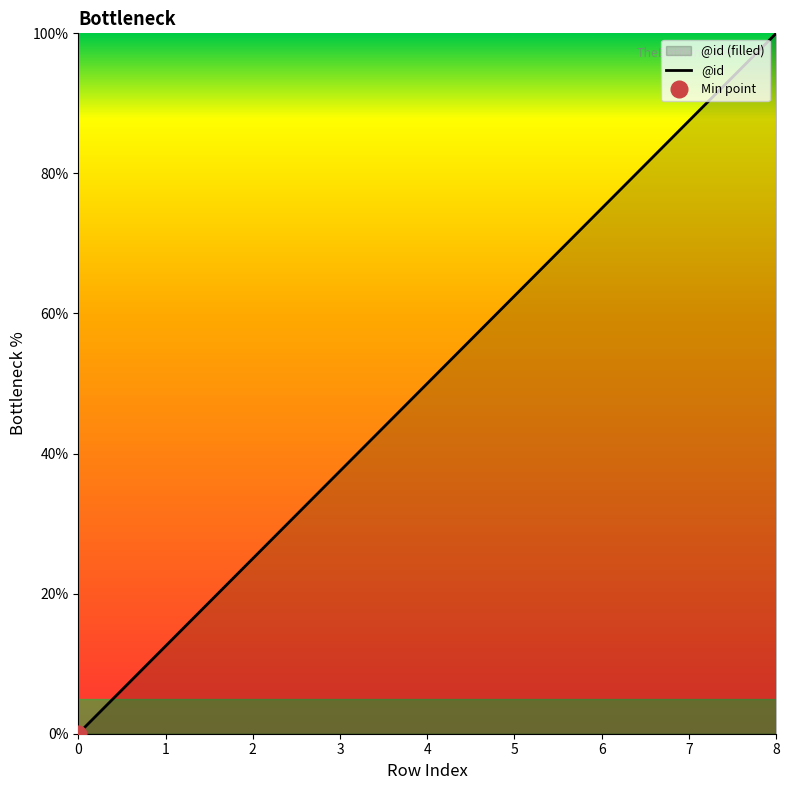

What is the value of the 7th point from the left?

75.0